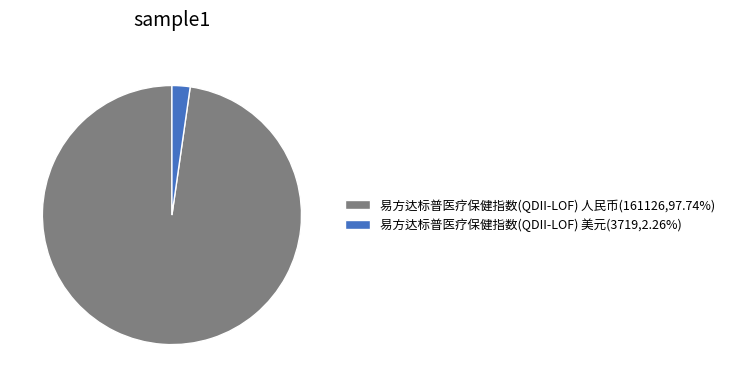

Between 易方达标普医疗保健指数(QDII-LOF) 美元 and 易方达标普医疗保健指数(QDII-LOF) 人民币, which is larger?

易方达标普医疗保健指数(QDII-LOF) 人民币